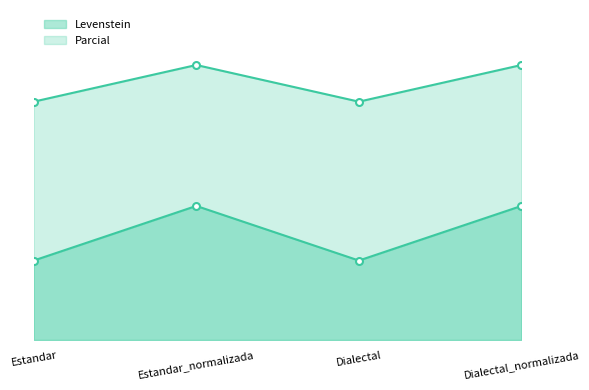

What is the sum of the Levenstein values at Estandar_normalizada and Dialectal_normalizada?

75.0